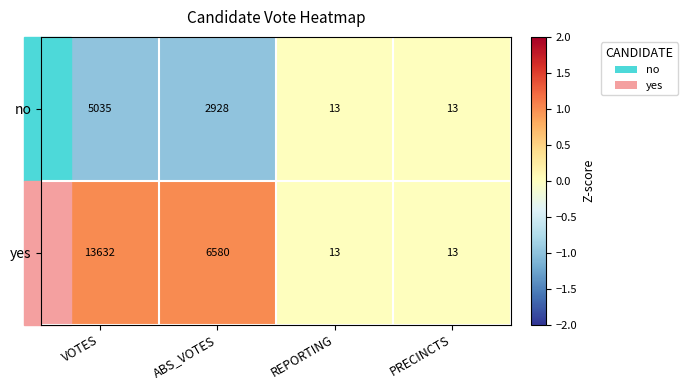

Between ABS_VOTES and PRECINCTS, which series saw the biggest shift?

yes